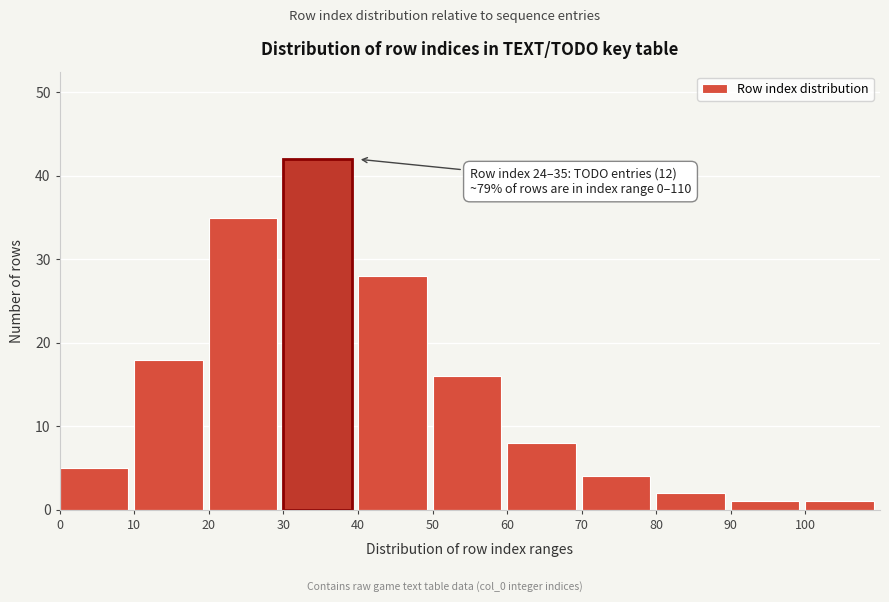

Reading right to left, extract all data points from this chart.

1	1	2	4	8	16	28	42	35	18	5